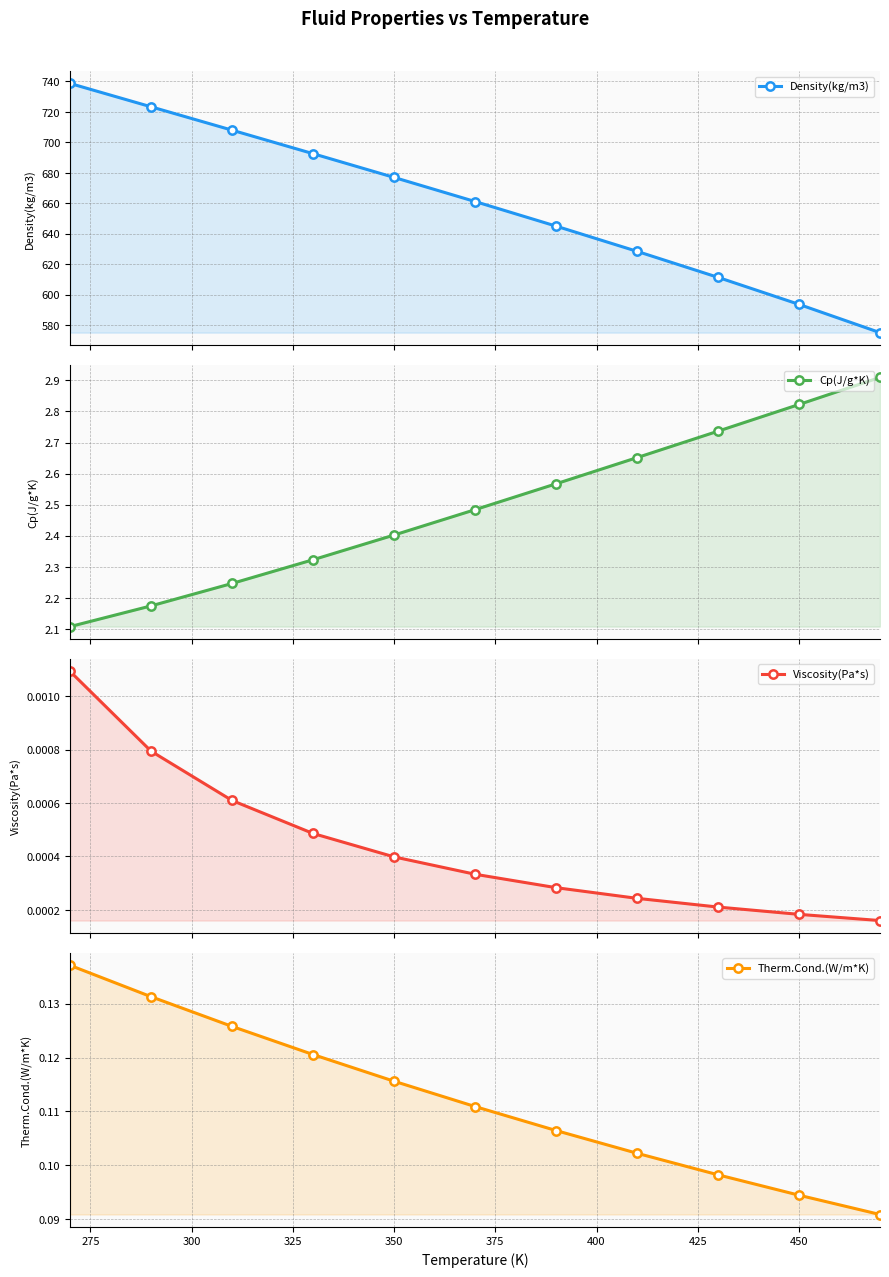

True or false: Viscosity(Pa*s) and Therm.Cond.(W/m*K) cross at least once.

False